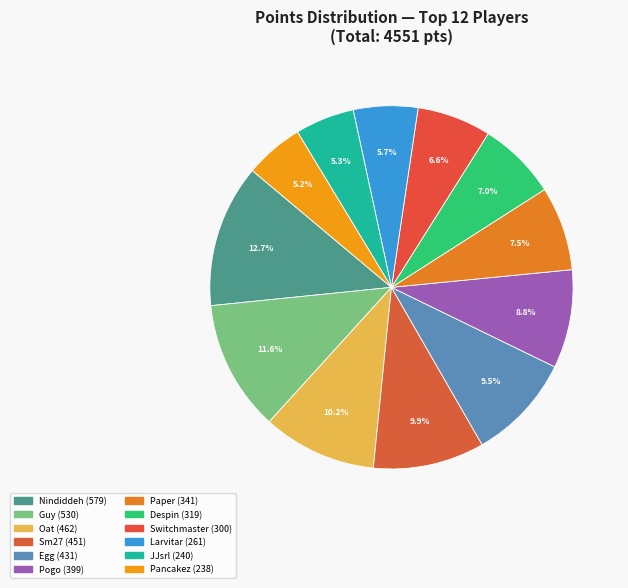

To the nearest percent, what percentage of the pie is Pogo?

9%